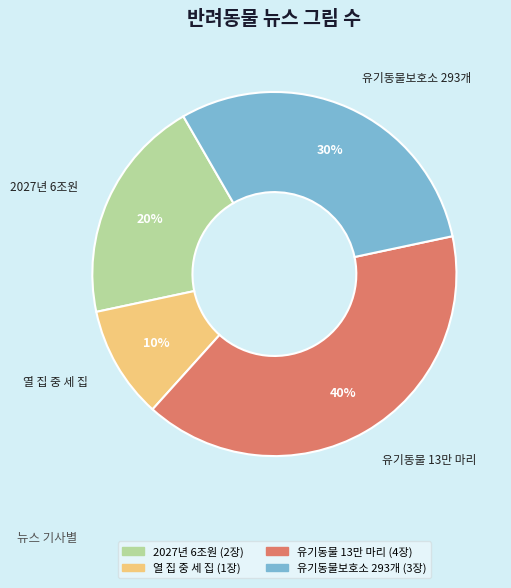

Is there any slice that represents more than half of the pie?

No